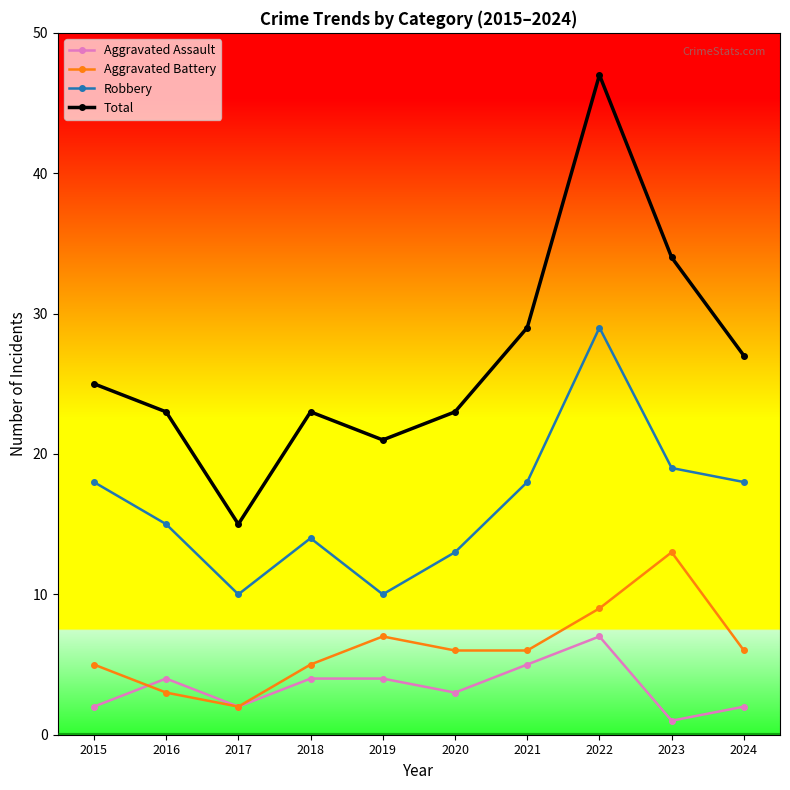

What is the total value across all series at 2023?

67